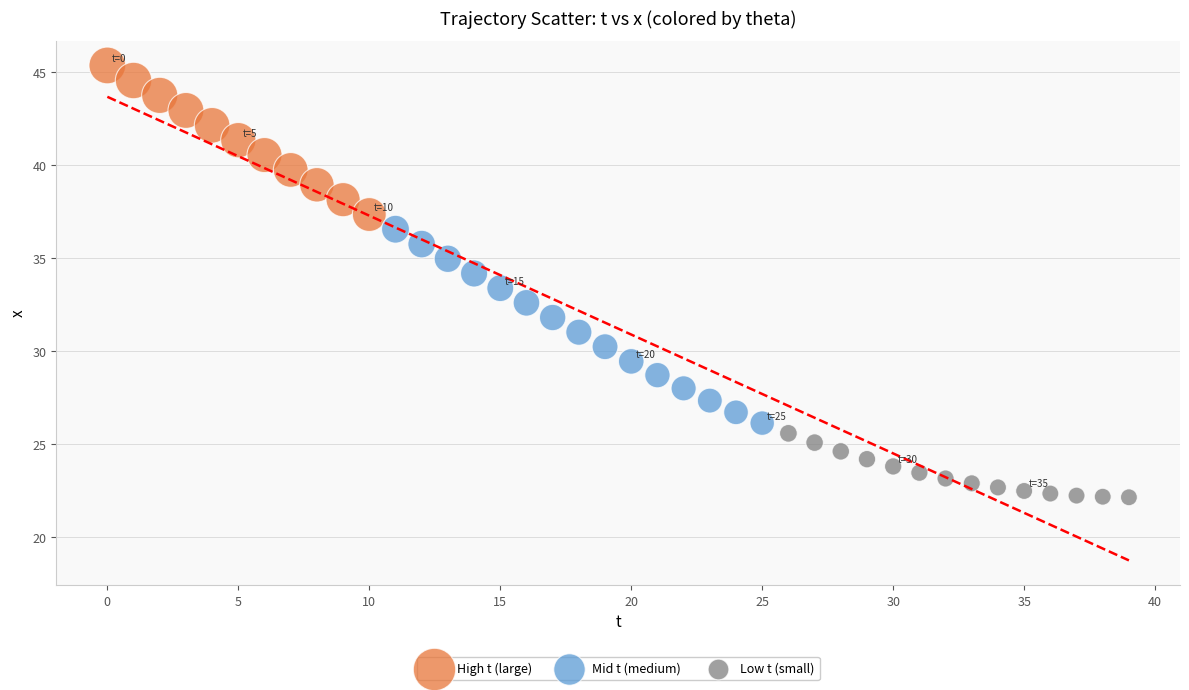

Which series has the widest spread of Y values?

Mid t (medium)